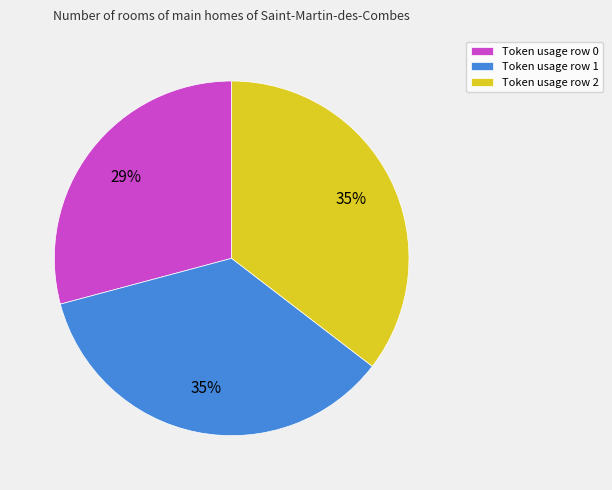

Count the number of slices in the pie.

3